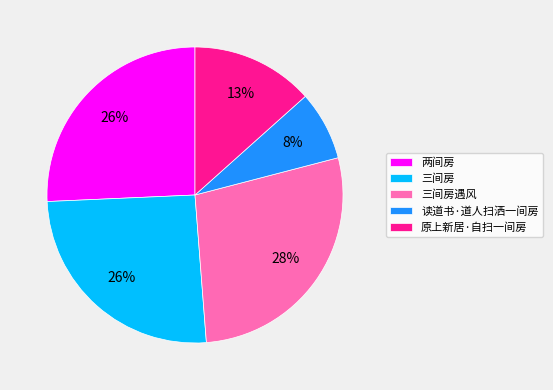

Does 三间房 account for over 50% of the chart?

No